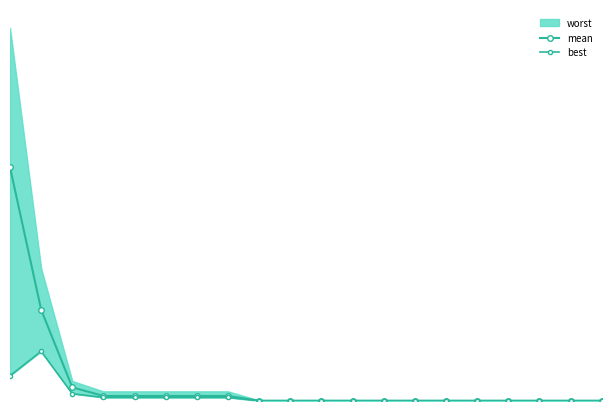

Does the chart display data point markers on the line(s)?

Yes